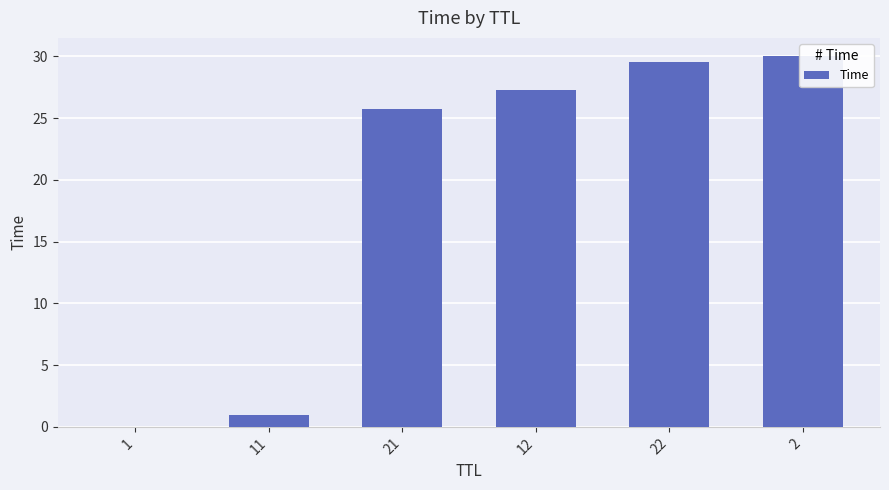

Reading left to right, transcribe all the data shown in this chart.

0.0	1.0	25.7	27.3	29.5	30.0